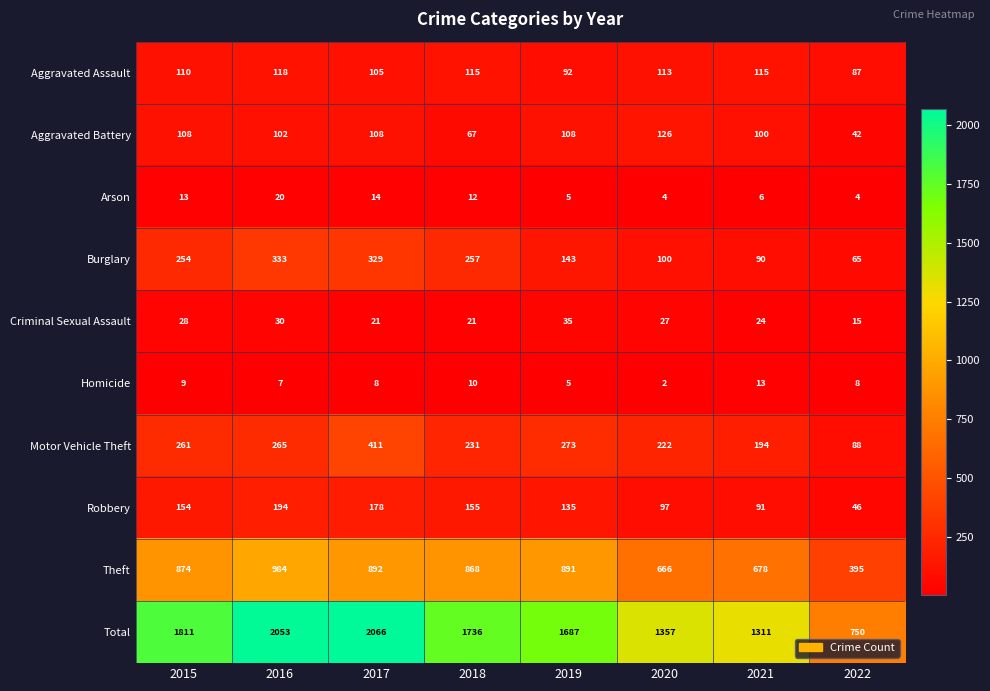

What is the sum of all Criminal Sexual Assault values?

201